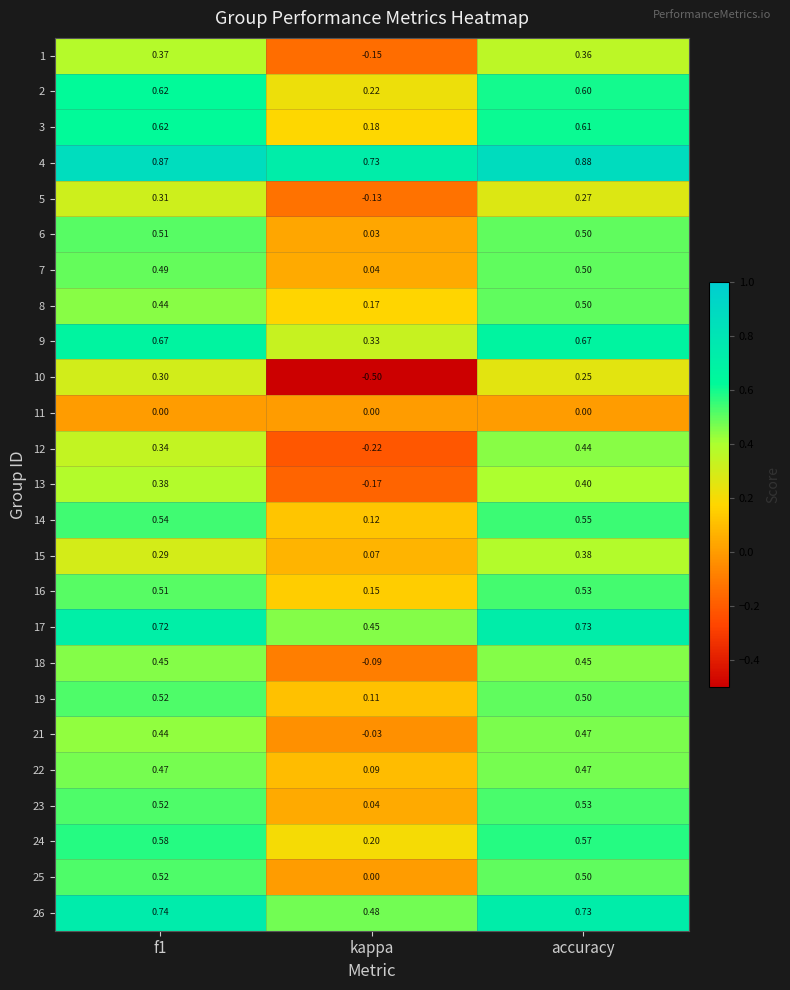

At which category does the chart reach its peak across all series?

accuracy